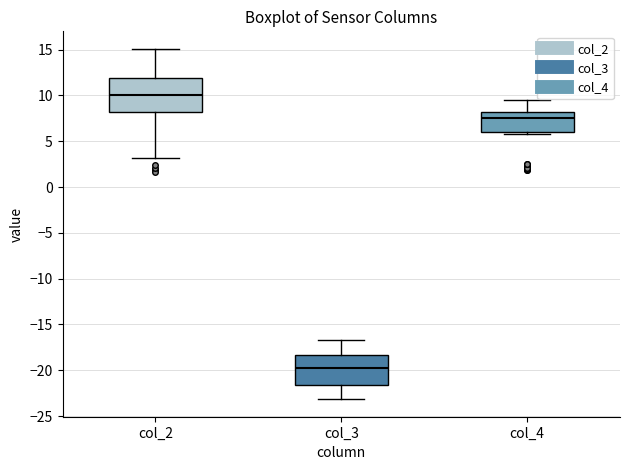

Reading left to right, read every box against the y-axis: the position of its median line, the range the box covers, and the ends of its whiskers. The values are not printed on the chart, so give them approximately, as read against the axis.

col_2: median 10.0, box 8.0 to 12.0, whiskers 3.0 to 15.0
col_3: median -20.0, box -21.5 to -18.5, whiskers -23.0 to -17.0
col_4: median 7.5, box 6.0 to 8.0, whiskers 6.0 (just below the box's lower edge) to 9.5